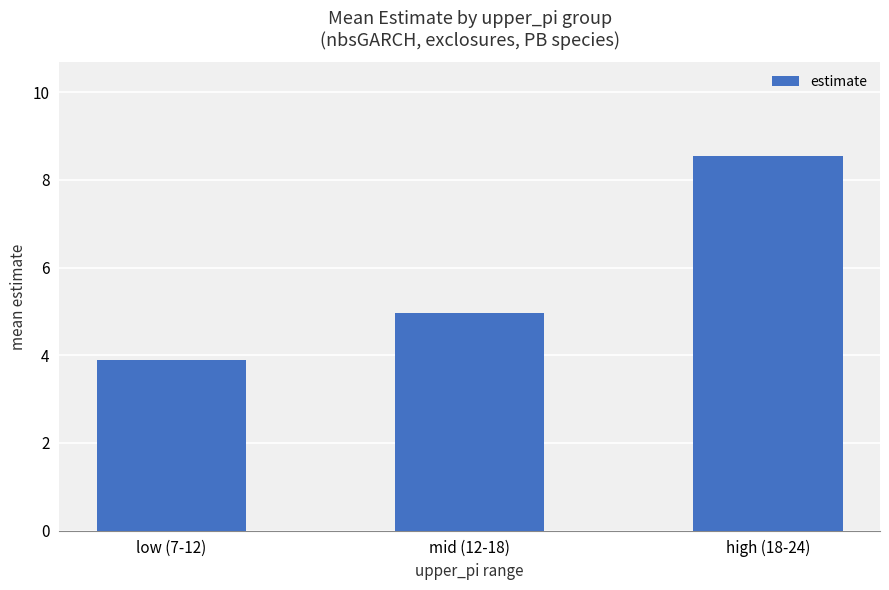

Rank the categories by value from highest to lowest.

high (18-24), mid (12-18), low (7-12)